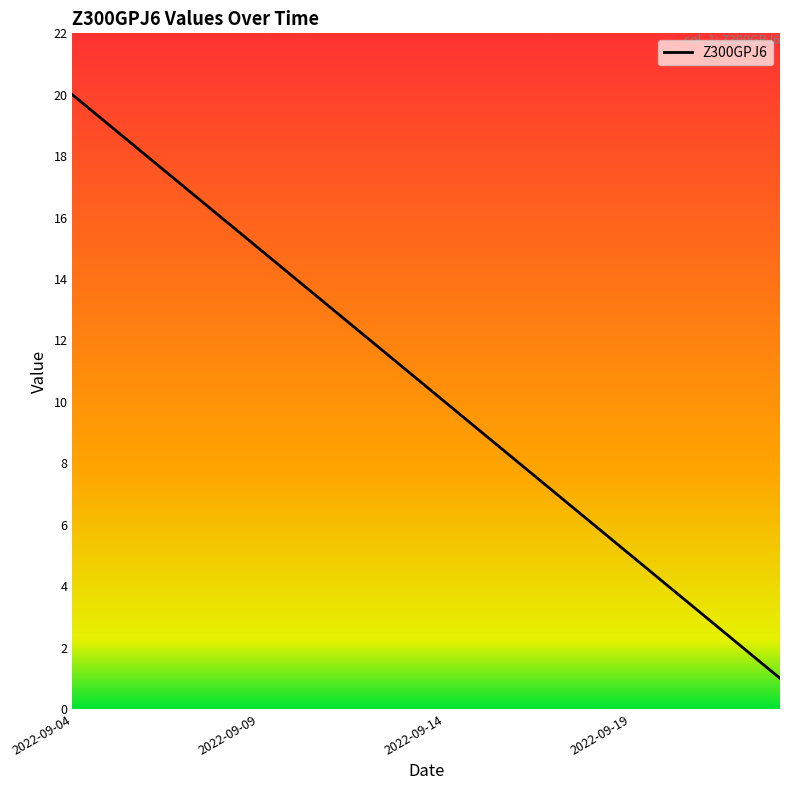

What is the difference between the maximum and minimum values?

19